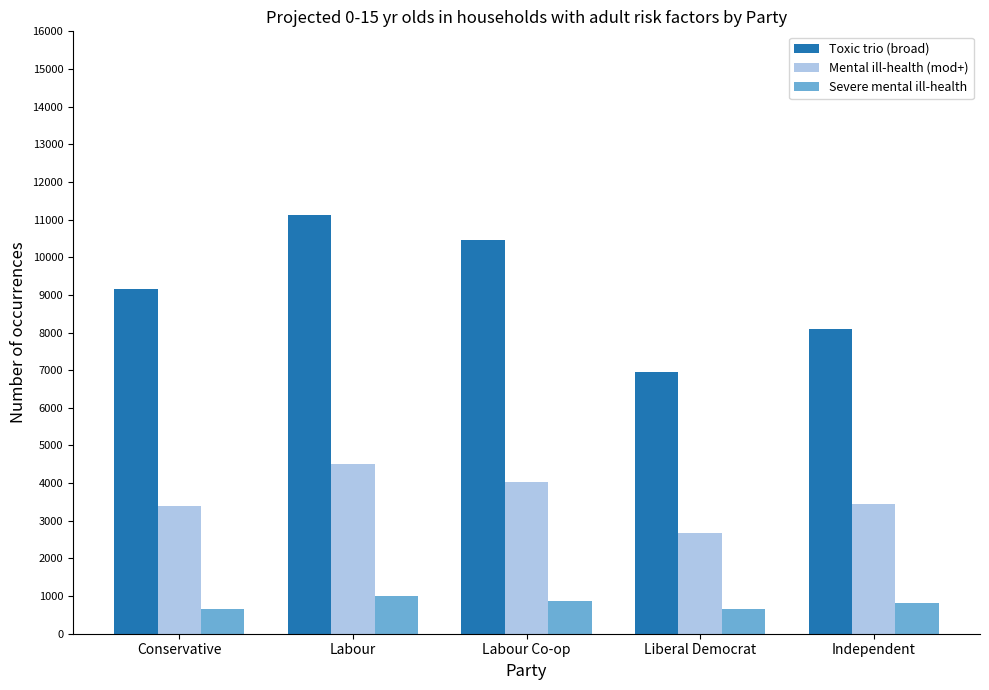

Is the value of Toxic trio (broad) at Liberal Democrat greater than the value of Mental ill-health (mod+) at Conservative?

Yes